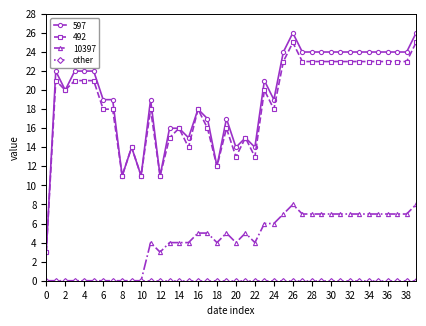

True or false: 597 and 10397 intersect in this chart.

False